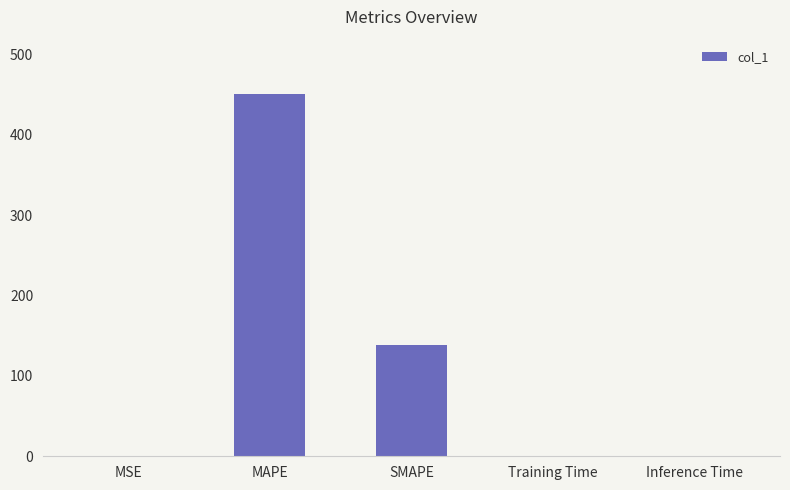

What is the sum of all values?

589.3